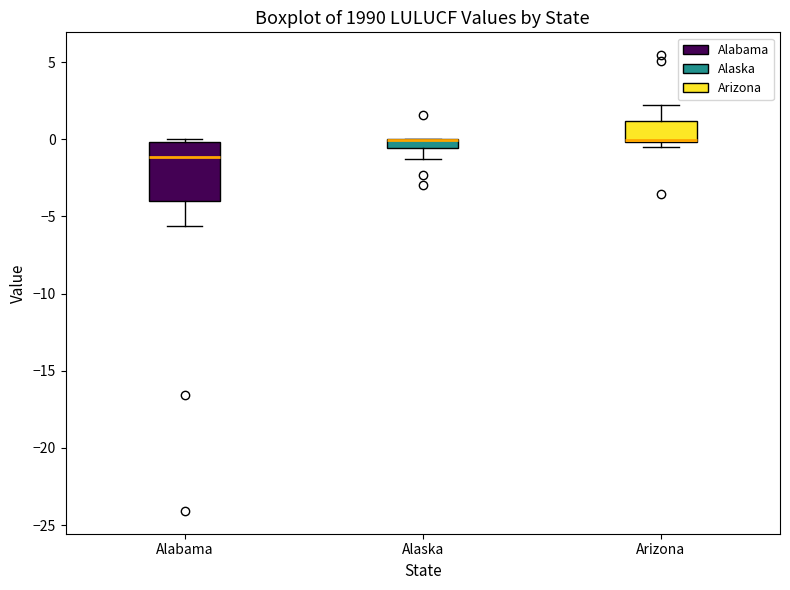

Where is the lower edge of the box for Arizona on the y-axis? The values are not printed on the chart, so give them approximately, as read against the axis.

0.0